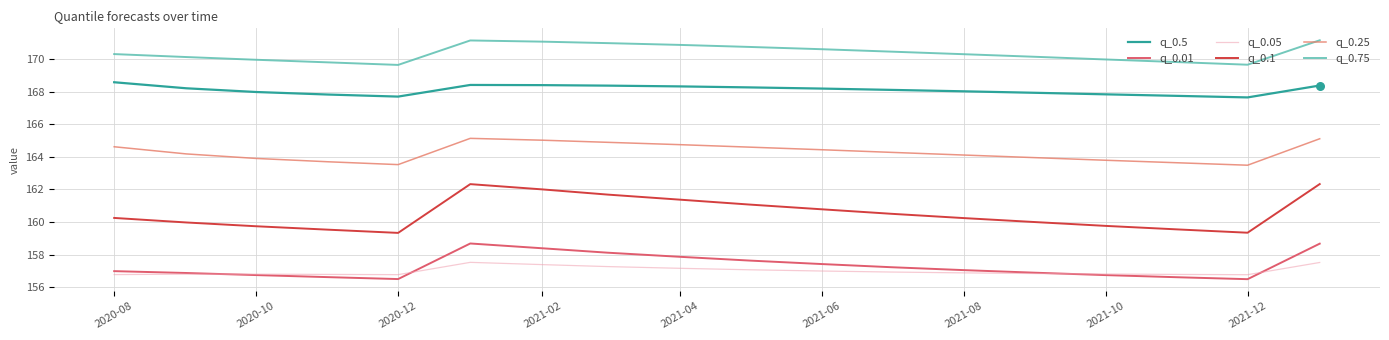

How many lines are shown in the chart?

6